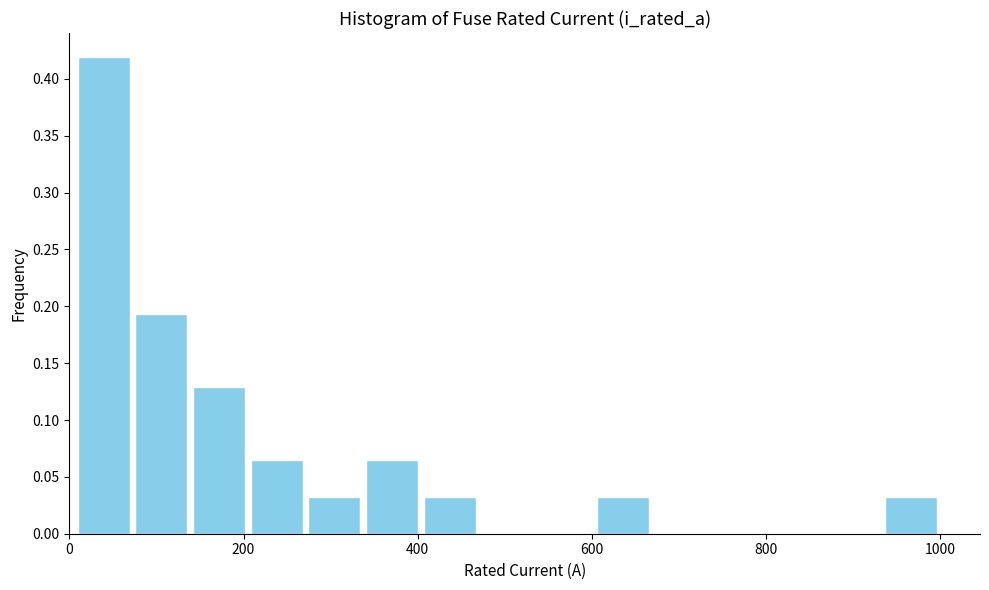

Around what value on the x-axis is the tallest bar? Give the approximate position of its centre, as read against the axis.

40